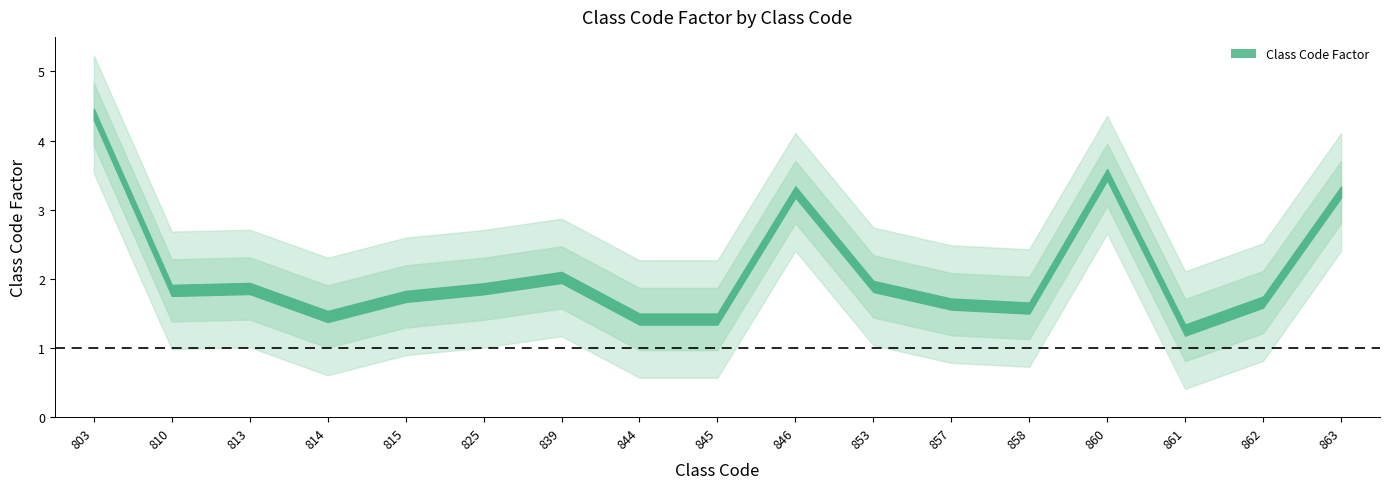

How many interior local valleys (lower than both neighbors) does the data have?

4